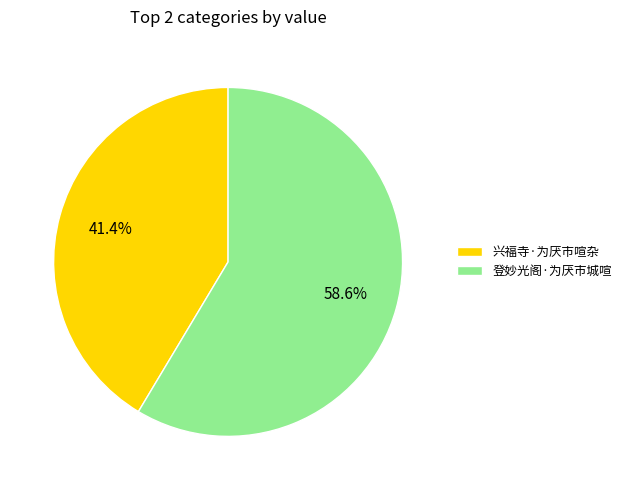

Which category has the biggest portion of the pie?

登妙光阁·为厌市城喧